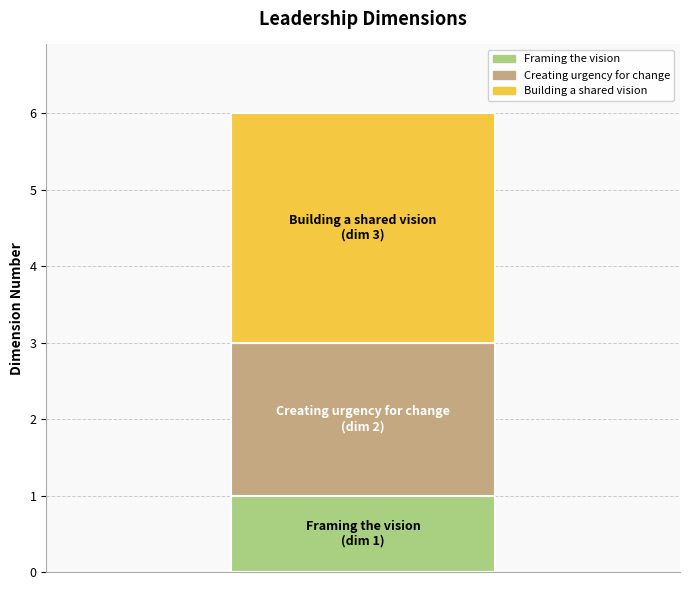

Reading left to right, list the values for the Framing the vision series.

1